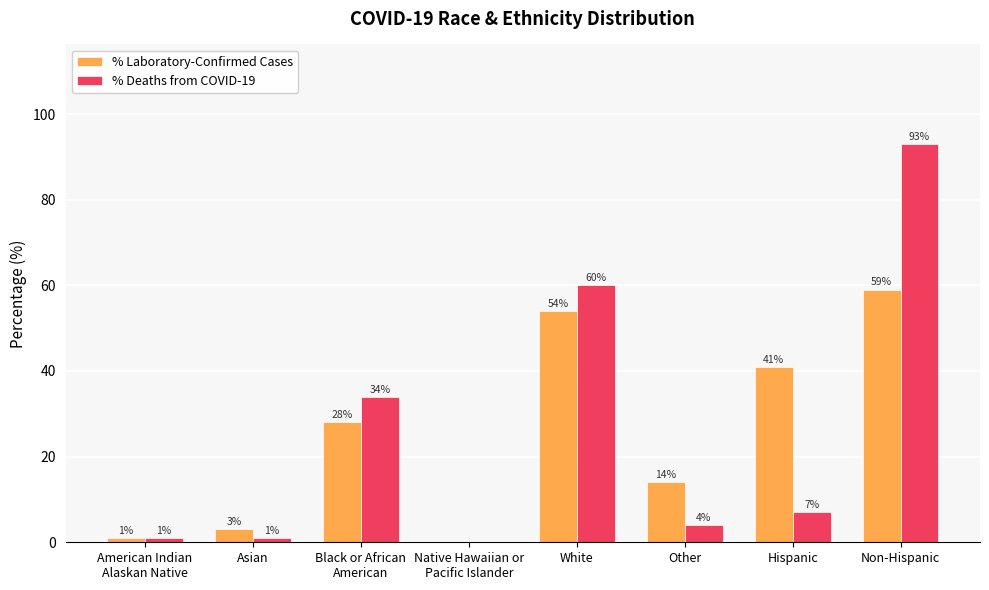

Is it true that % Deaths from COVID-19 equals 4.0 at Other?

True